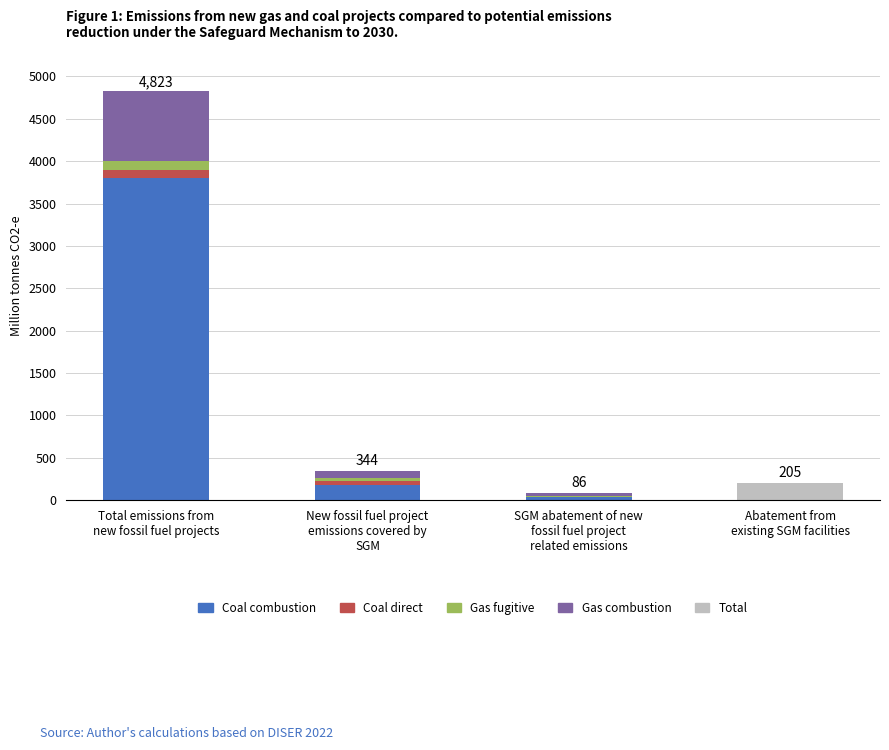

What is the highest value of the Coal combustion series?

3800